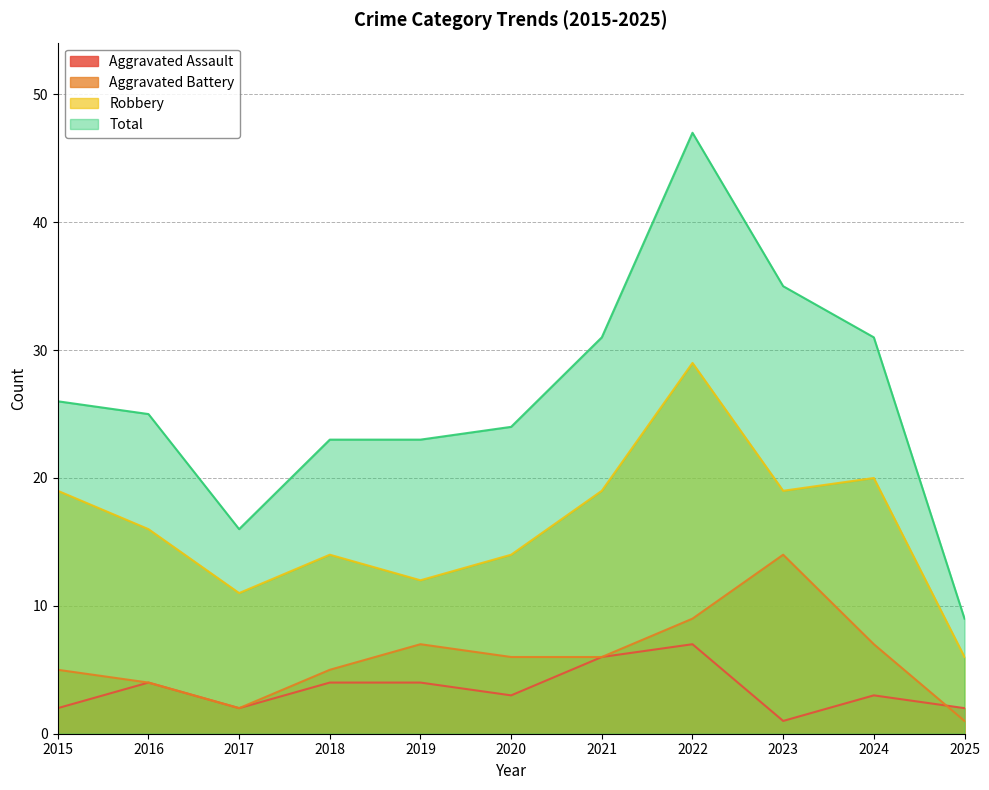

True or false: Total and Robbery cross at least once.

False